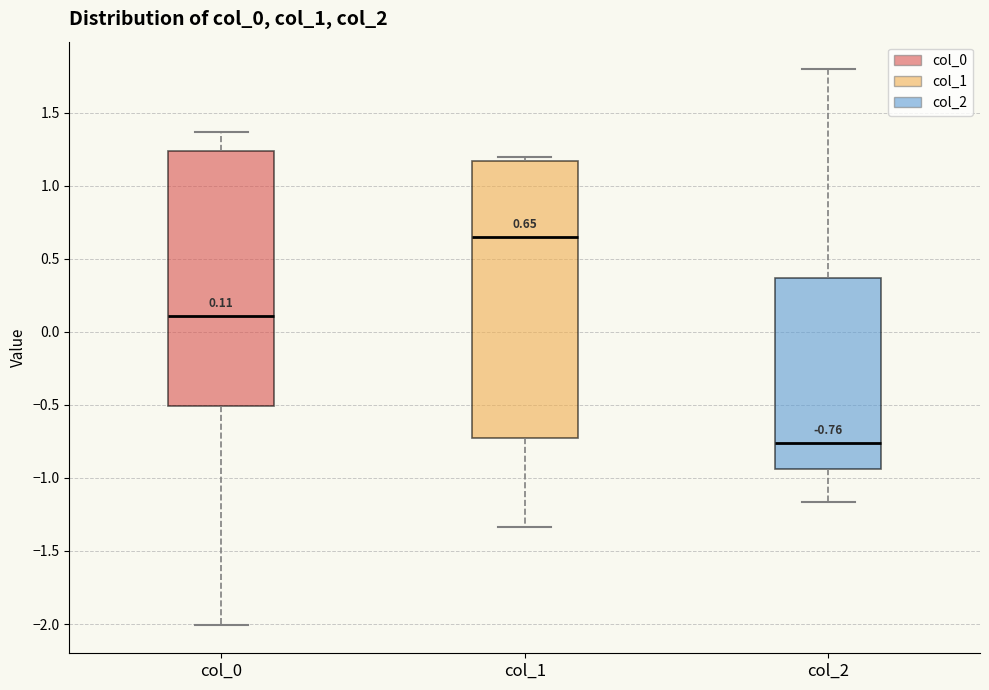

Which box has the lowest median line?

col_2